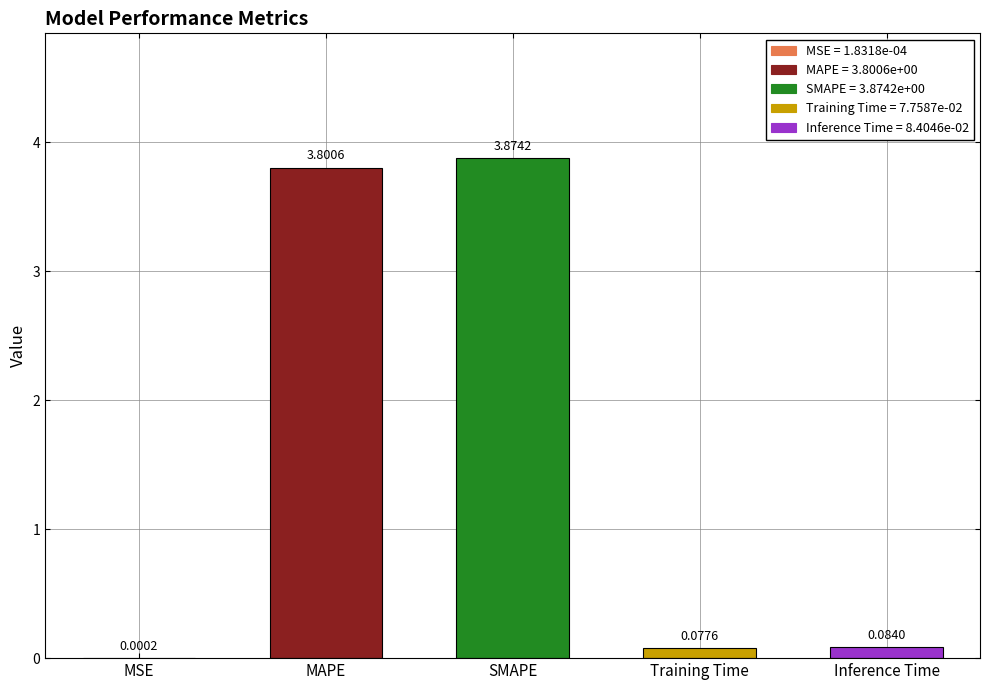

Between MSE and Training Time, which is larger?

Training Time